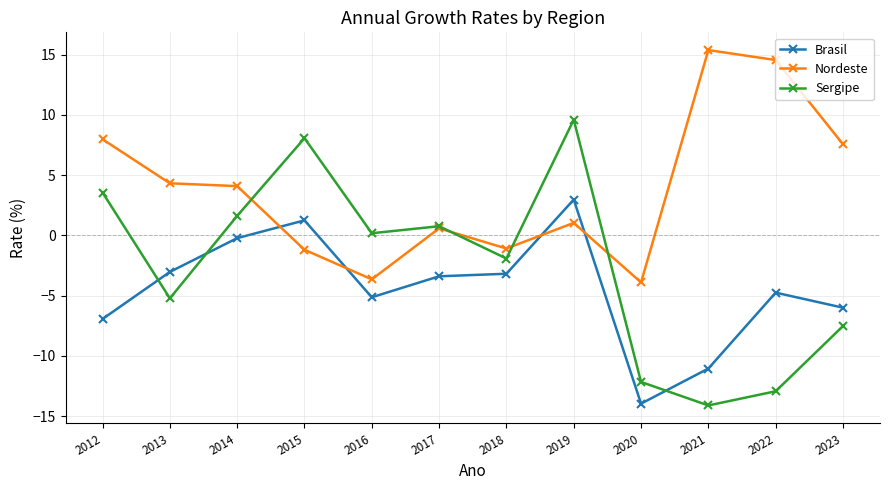

Does the chart display data point markers on the line(s)?

Yes